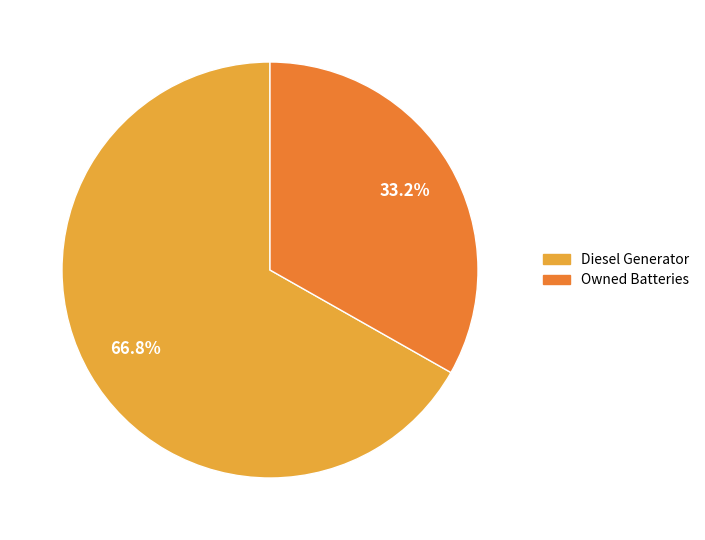

Is there any slice that represents more than half of the pie?

Yes